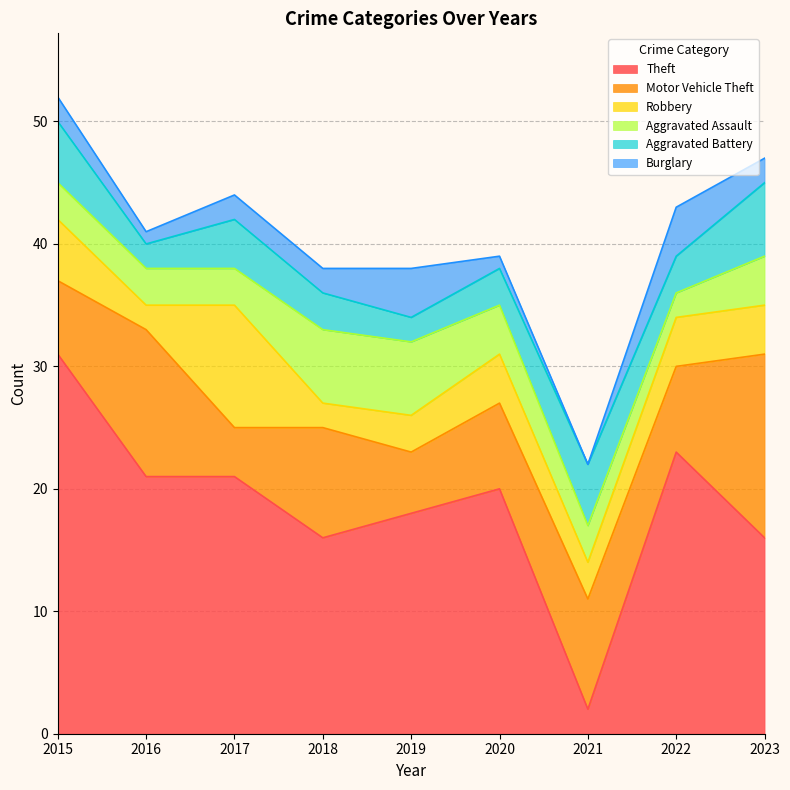

Rank the series at 2015 from highest to lowest value.

Theft, Motor Vehicle Theft, Robbery, Aggravated Battery, Aggravated Assault, Burglary